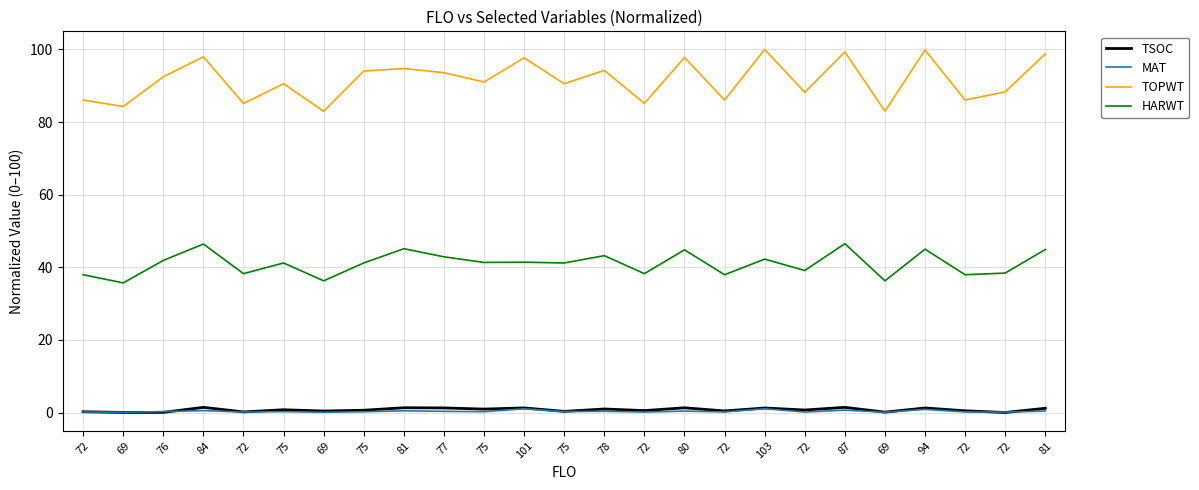

What is the label of the 17th point from the left?

72